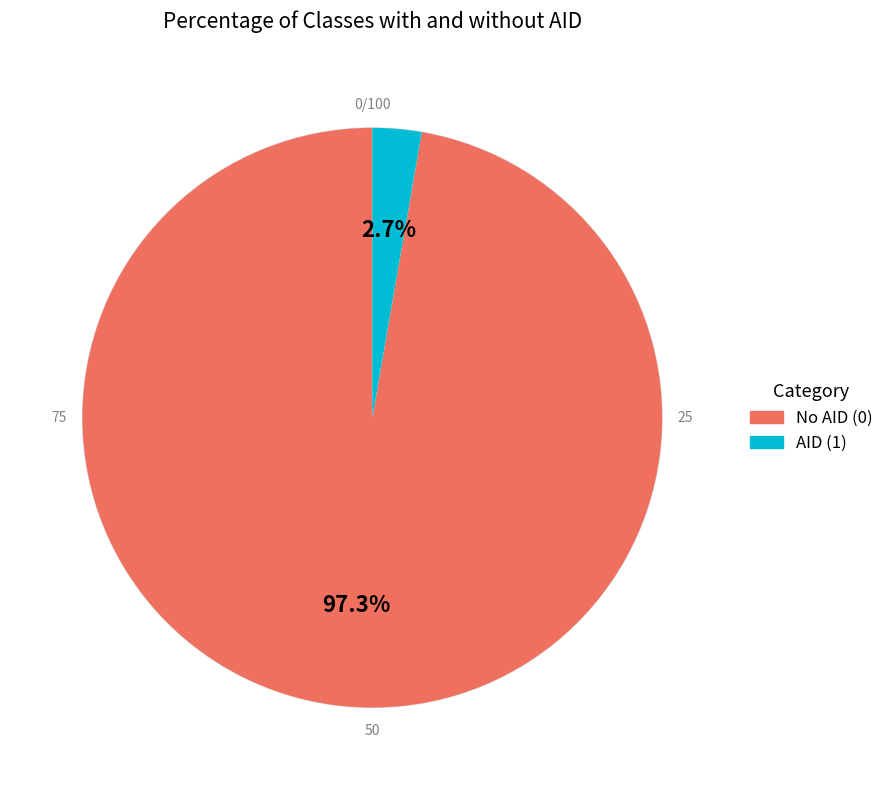

Is the sum of No AID (0) and AID (1) greater than half?

Yes